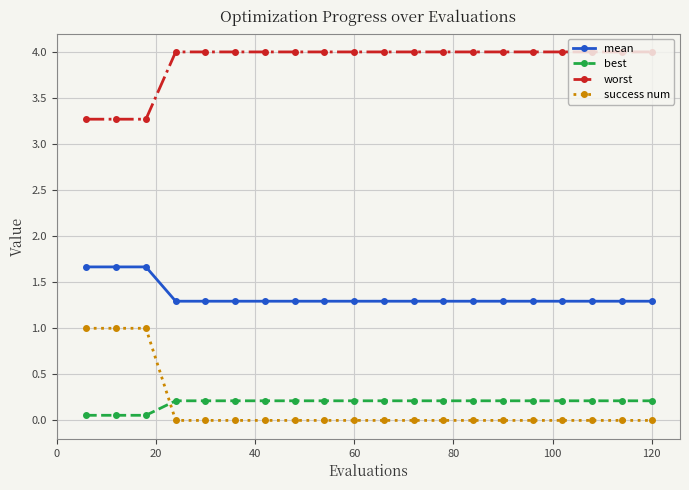

What is the difference between the maximum and minimum values in the worst series?

0.7